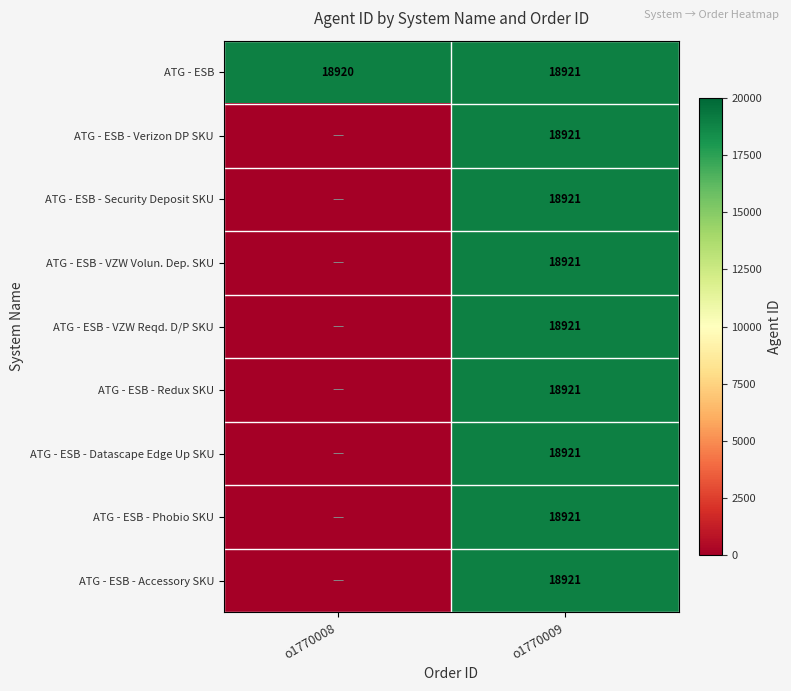

True or false: ATG - ESB - Verizon DP SKU has a value of 18921 at o1770009.

True